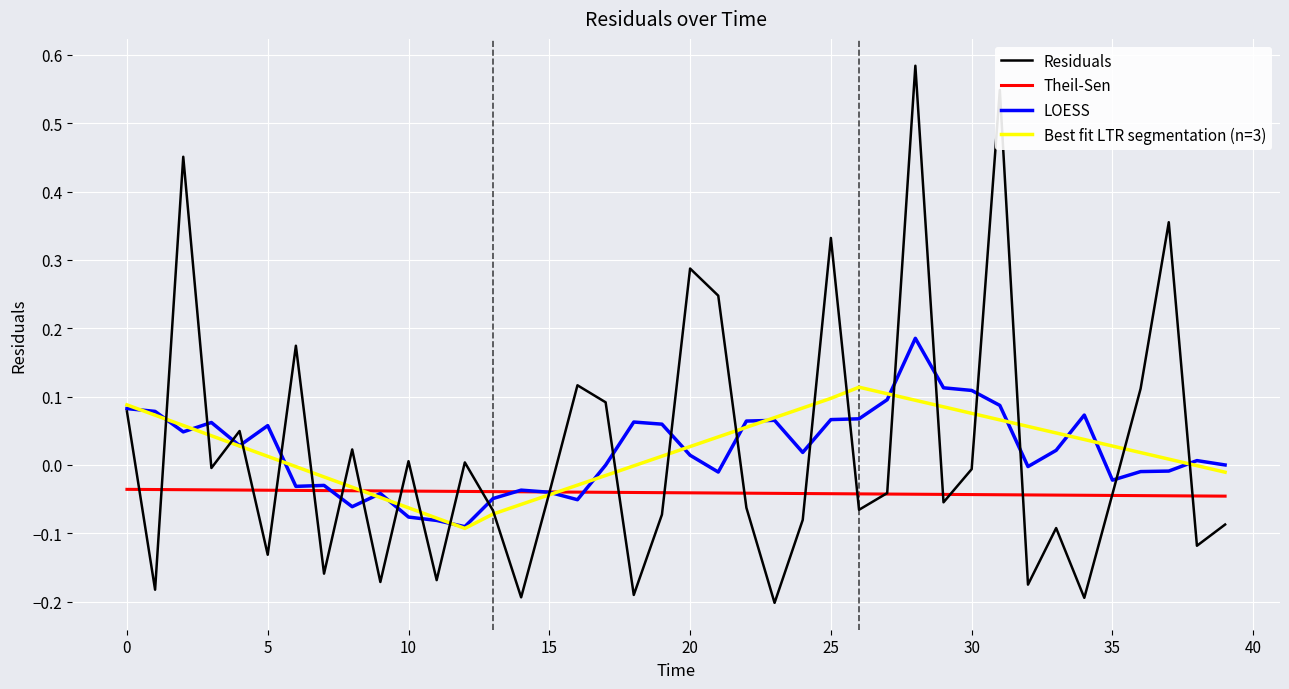

Which series has the largest range (max minus min)?

Residuals